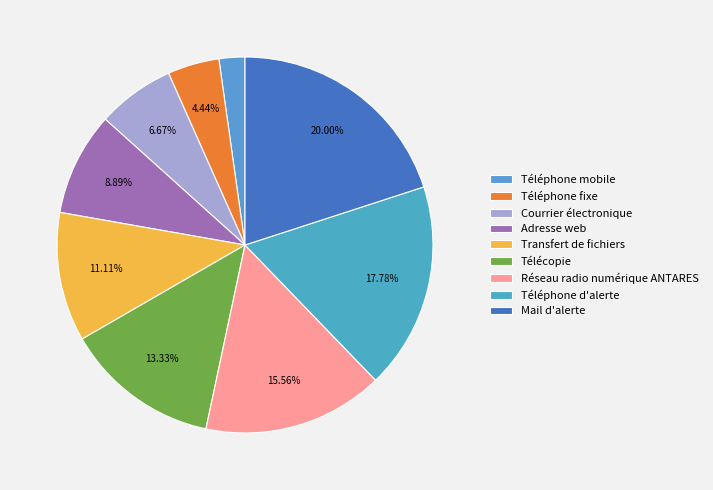

The Téléphone mobile slice represents 1% of the pie. True or false?

False